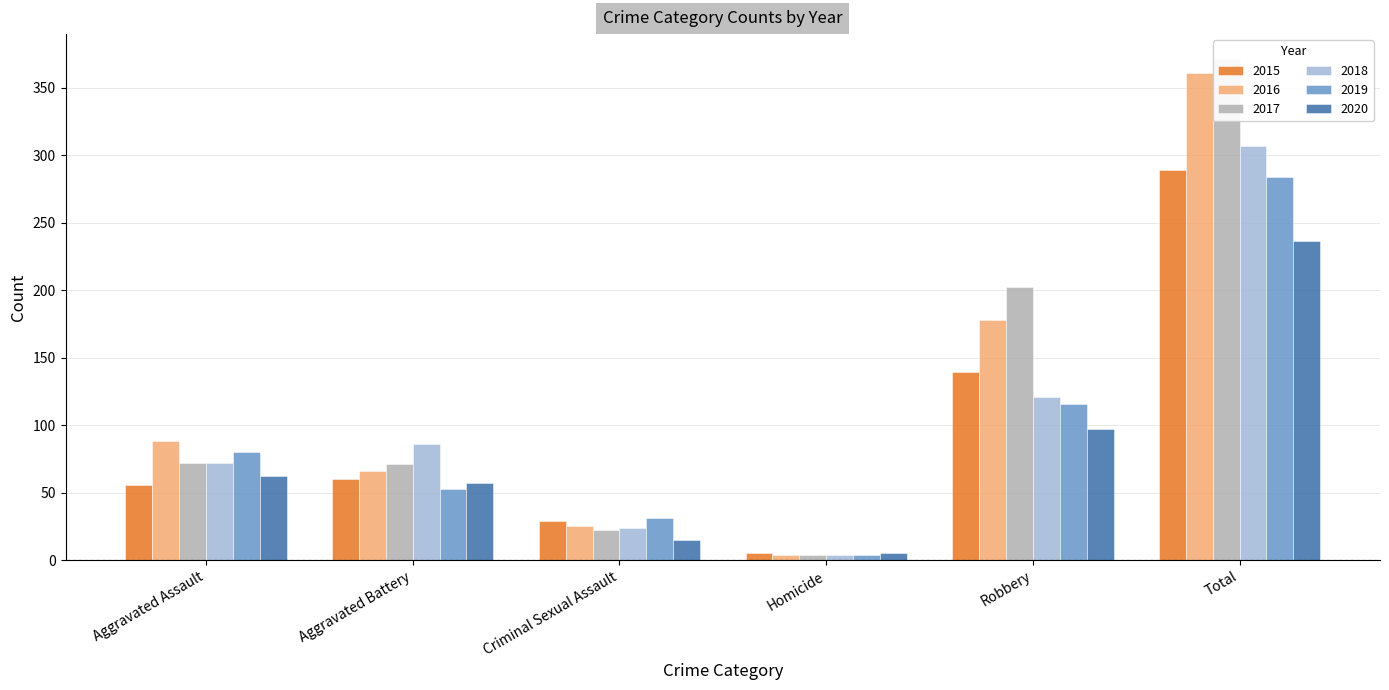

Reading right to left, what are all the values shown in this chart?

2015: Total=289	Robbery=139	Homicide=5	Criminal Sexual Assault=29	Aggravated Battery=60	Aggravated Assault=56
2016: Total=361	Robbery=178	Homicide=4	Criminal Sexual Assault=25	Aggravated Battery=66	Aggravated Assault=88
2017: Total=371	Robbery=202	Homicide=4	Criminal Sexual Assault=22	Aggravated Battery=71	Aggravated Assault=72
2018: Total=307	Robbery=121	Homicide=4	Criminal Sexual Assault=24	Aggravated Battery=86	Aggravated Assault=72
2019: Total=284	Robbery=116	Homicide=4	Criminal Sexual Assault=31	Aggravated Battery=53	Aggravated Assault=80
2020: Total=236	Robbery=97	Homicide=5	Criminal Sexual Assault=15	Aggravated Battery=57	Aggravated Assault=62